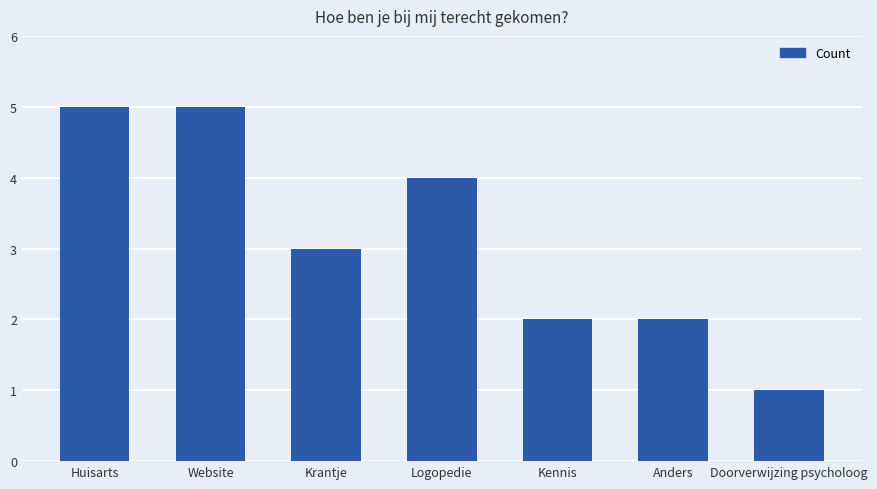

What is the label of the 2nd bar from the left?

Website